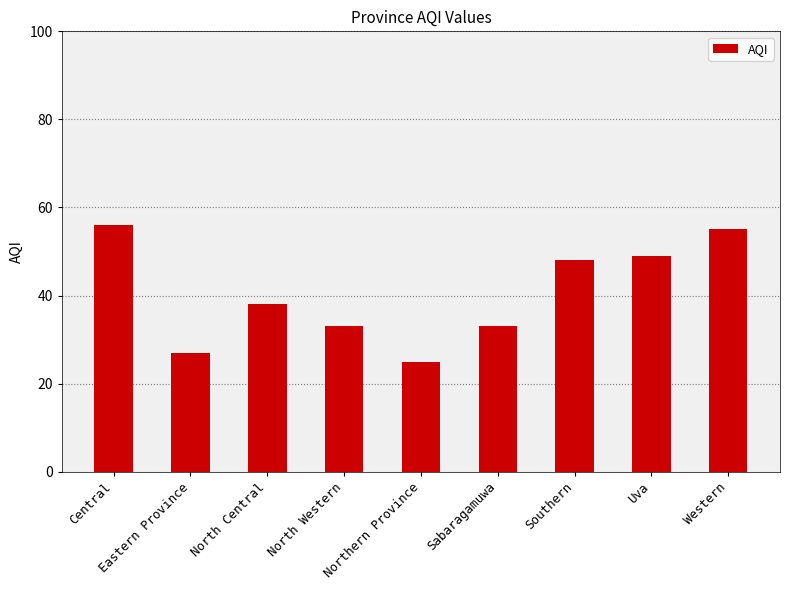

What is the change in value from Uva to Western?

+6